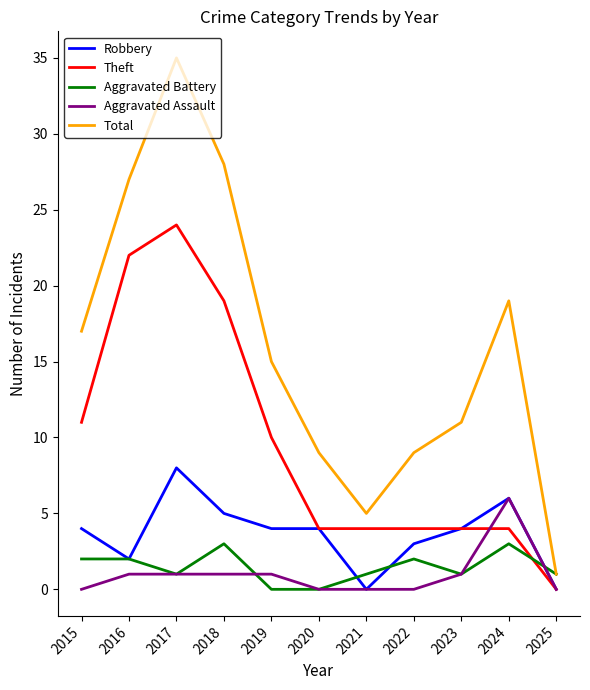

What is the difference between the second highest and second lowest values in the Theft series?

18